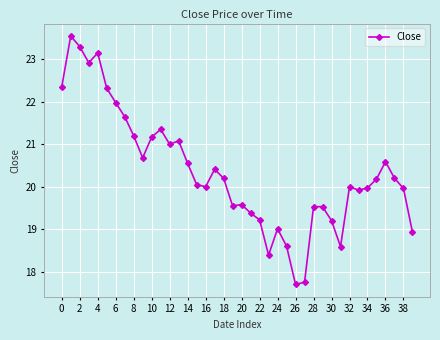

What is the greatest value displayed?

23.6